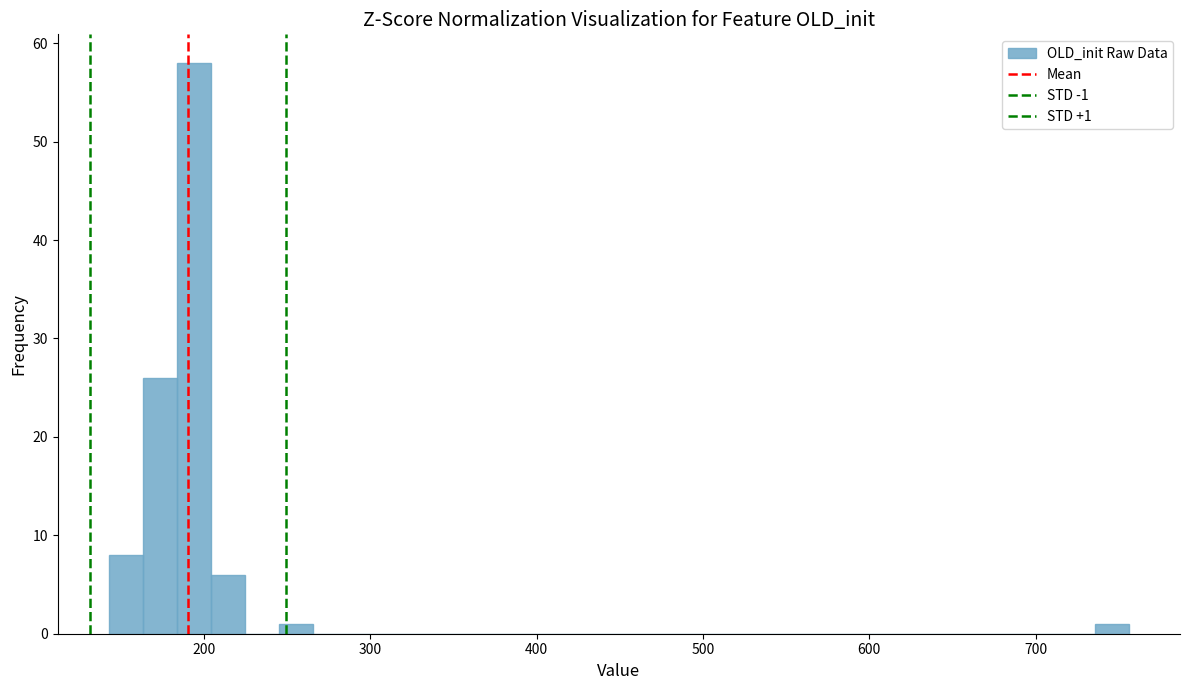

Around what value on the x-axis is the tallest bar? Give the approximate position of its centre, as read against the axis.

190